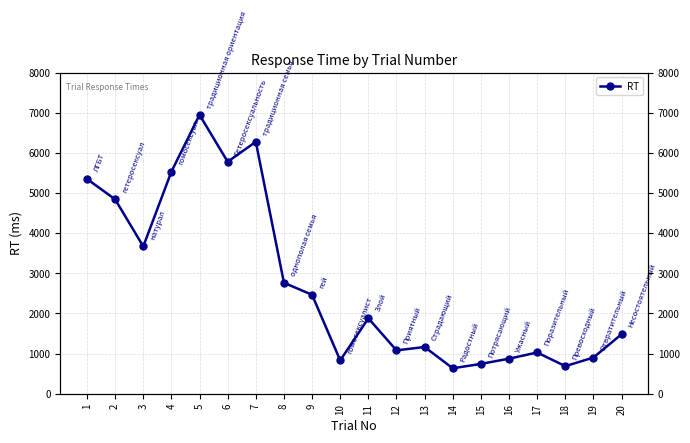

Reading right to left, list all the values displayed in this chart.

20=1482	19=901	18=687	17=1027	16=873	15=743	14=634	13=1164	12=1080	11=1879	10=830	9=2464	8=2764	7=6276	6=5779	5=6947	4=5533	3=3669	2=4842	1=5349